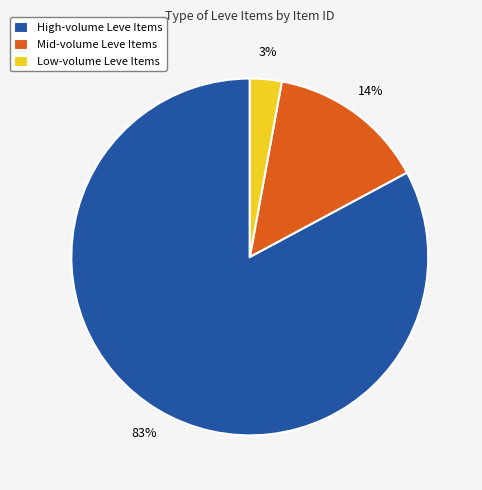

To the nearest percent, what is the difference between the largest and smallest slice percentages?

80%